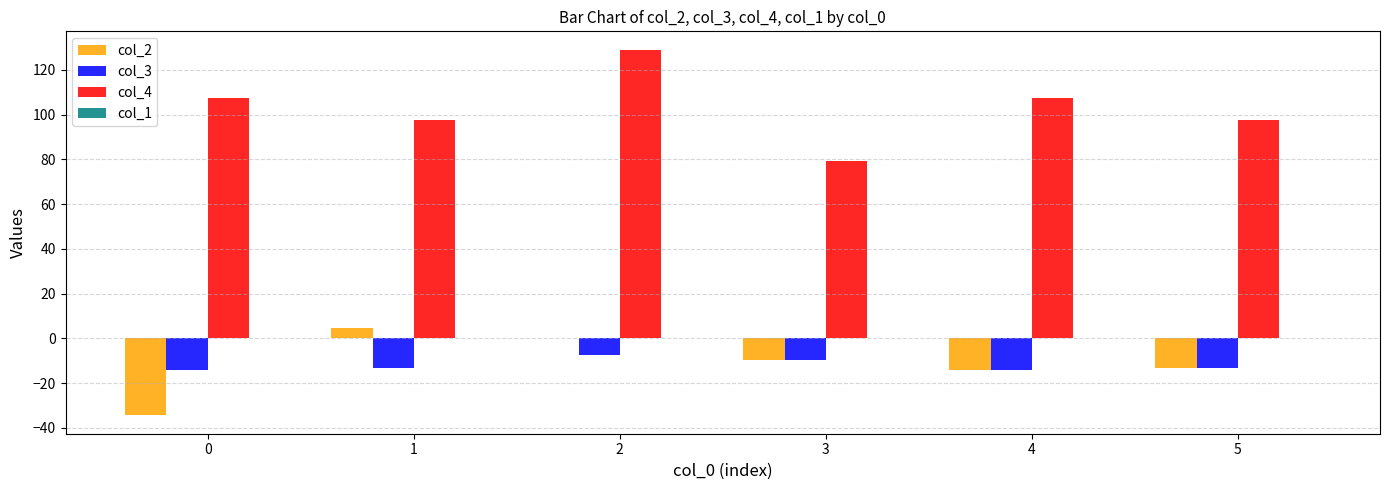

Where does the col_2 series first go above -9?

1